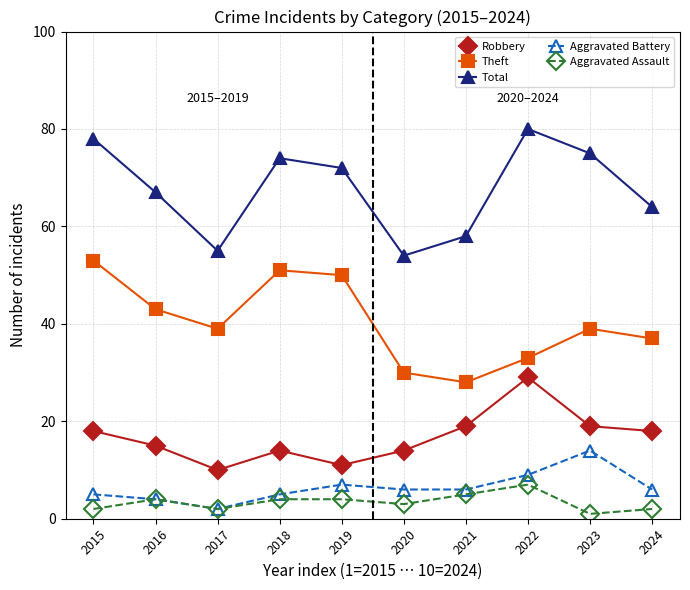

Read the Total value at 2024, to the nearest 10.

60